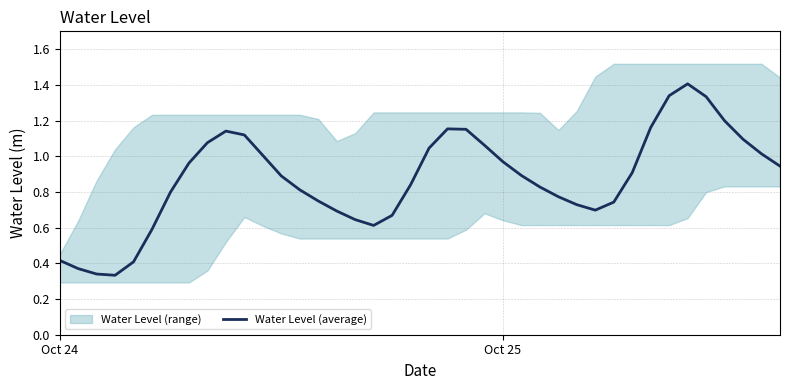

What is the difference between the second highest and minimum values?

1.0